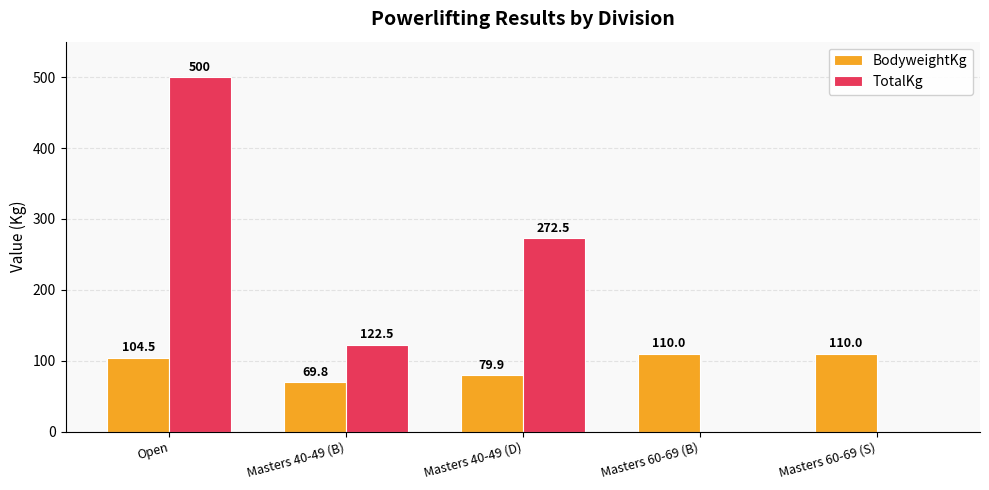

Where does the BodyweightKg series first go above 104?

Open